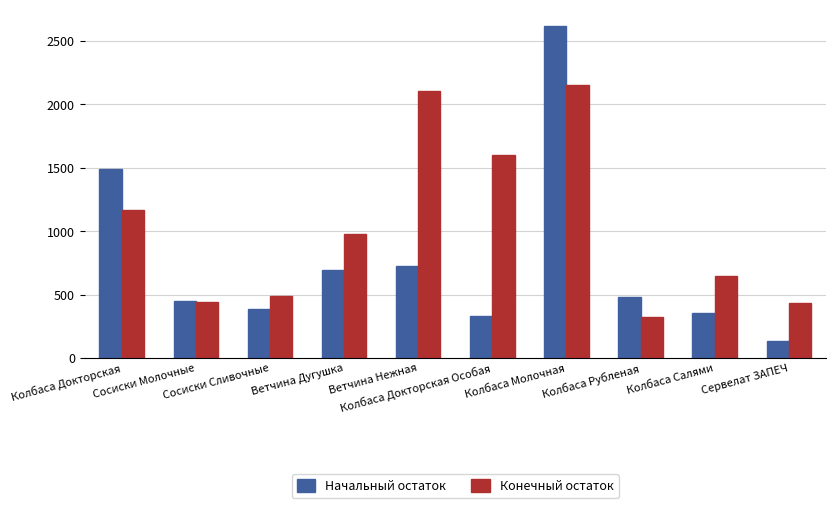

Where is Начальный остаток nearest to the value 1375?

Колбаса Докторская